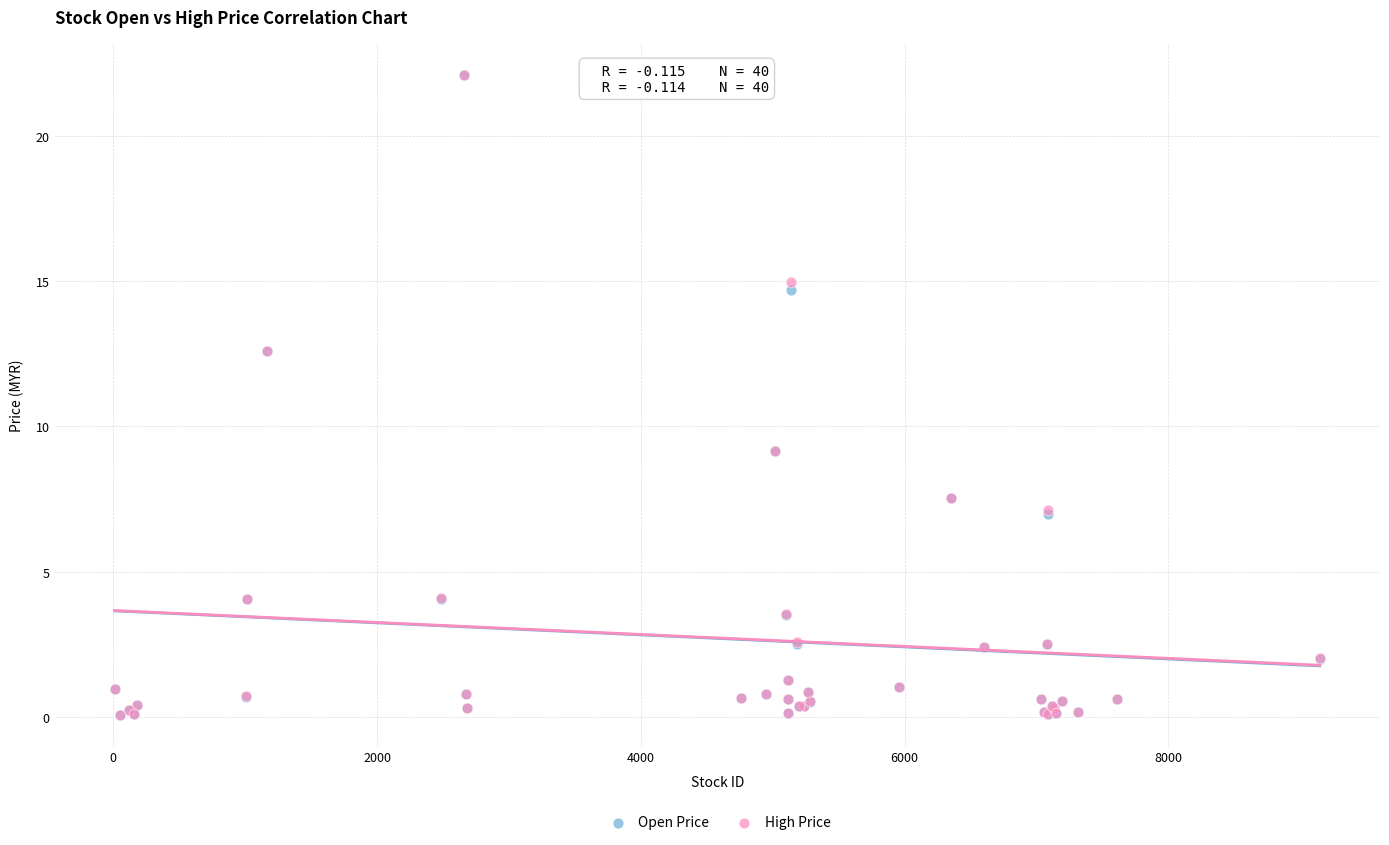

What are all the series names shown in the legend?

Open Price, High Price